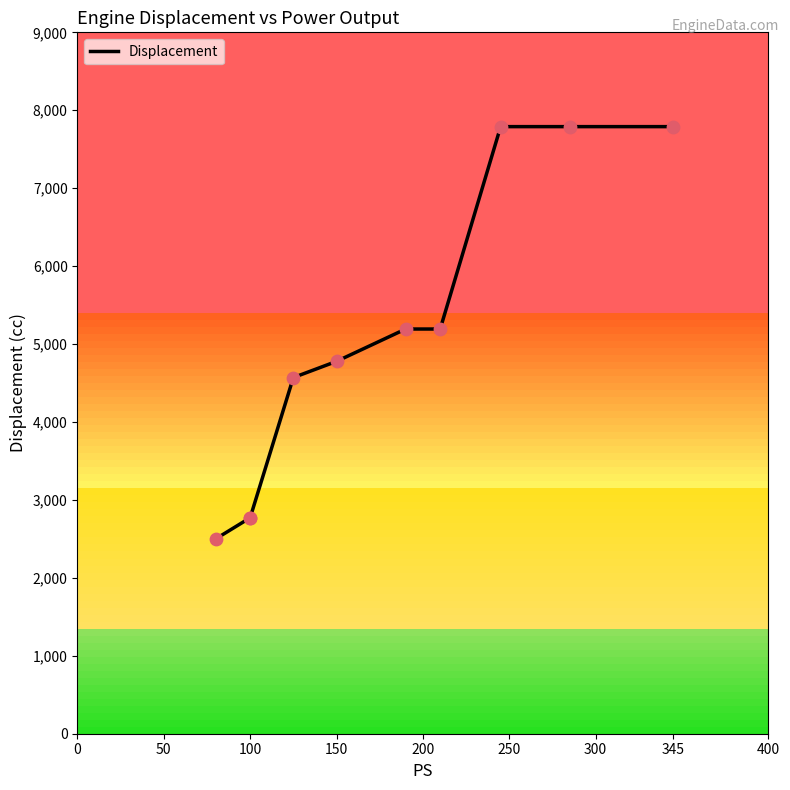

Which has a higher value, 150 or 200?

200